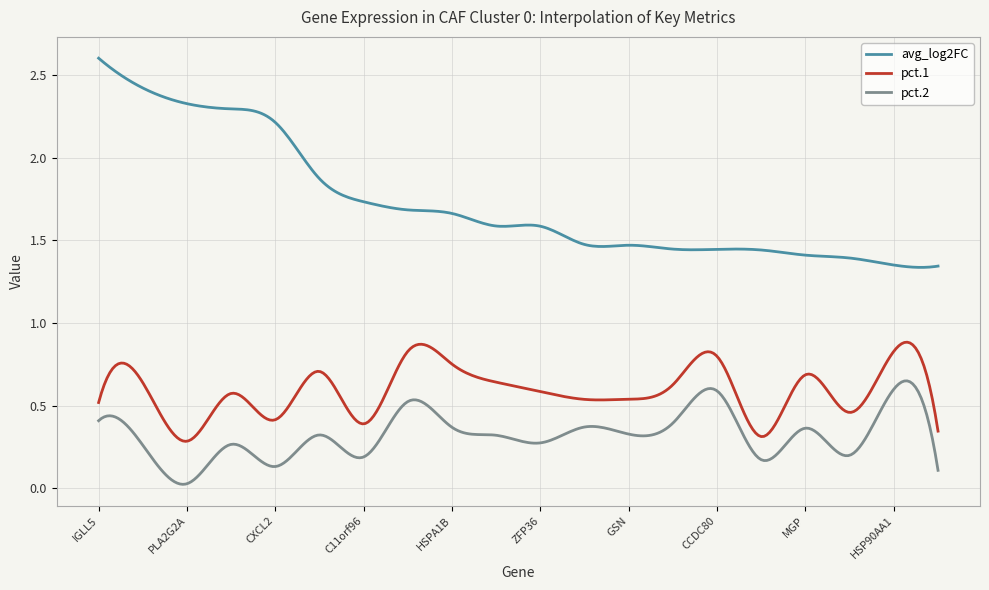

Which series has the largest total across all categories?

avg_log2FC